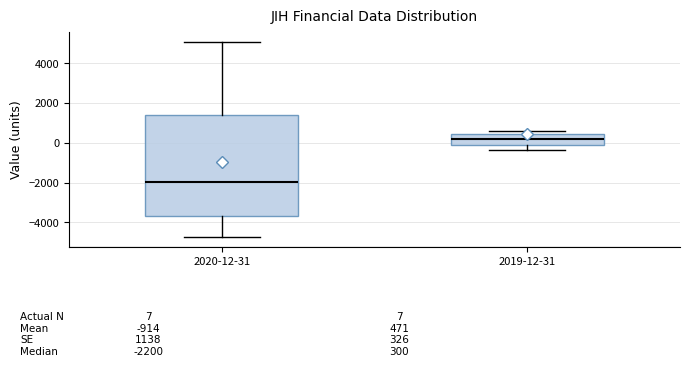

Which box has the lowest median line?

2020-12-31